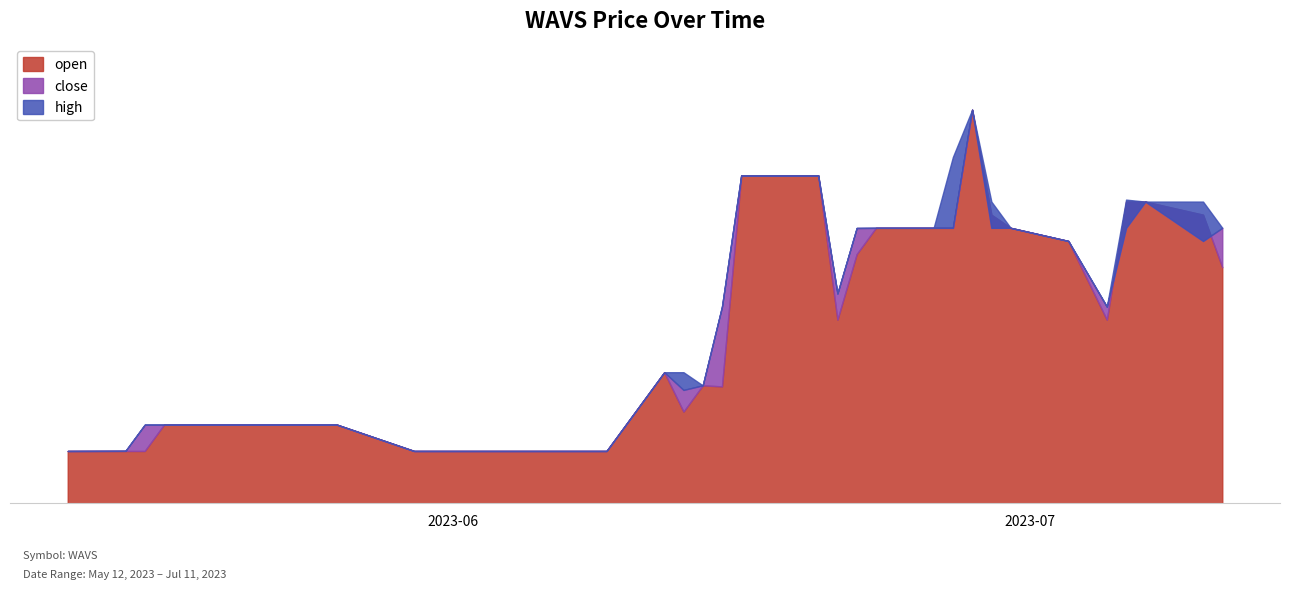

Which category has the lowest value in the open series?

2023-06-09